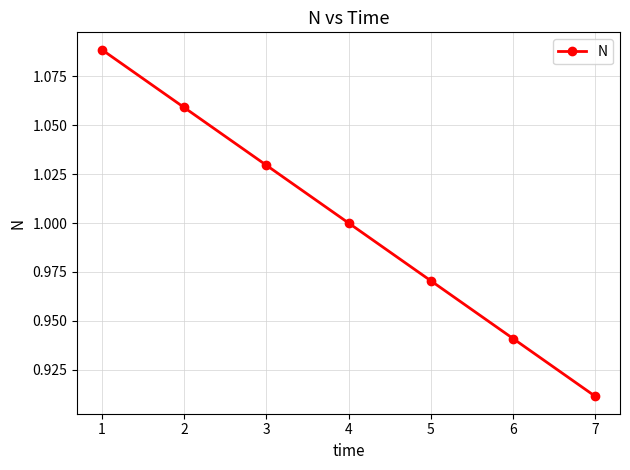

List the labels in order of value, largest first.

1, 2, 3, 4, 5, 6, 7